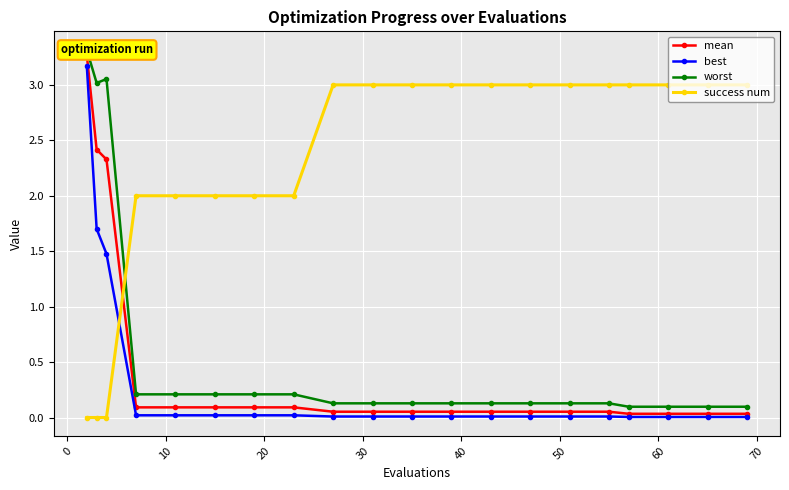

Does the chart display data point markers on the line(s)?

Yes